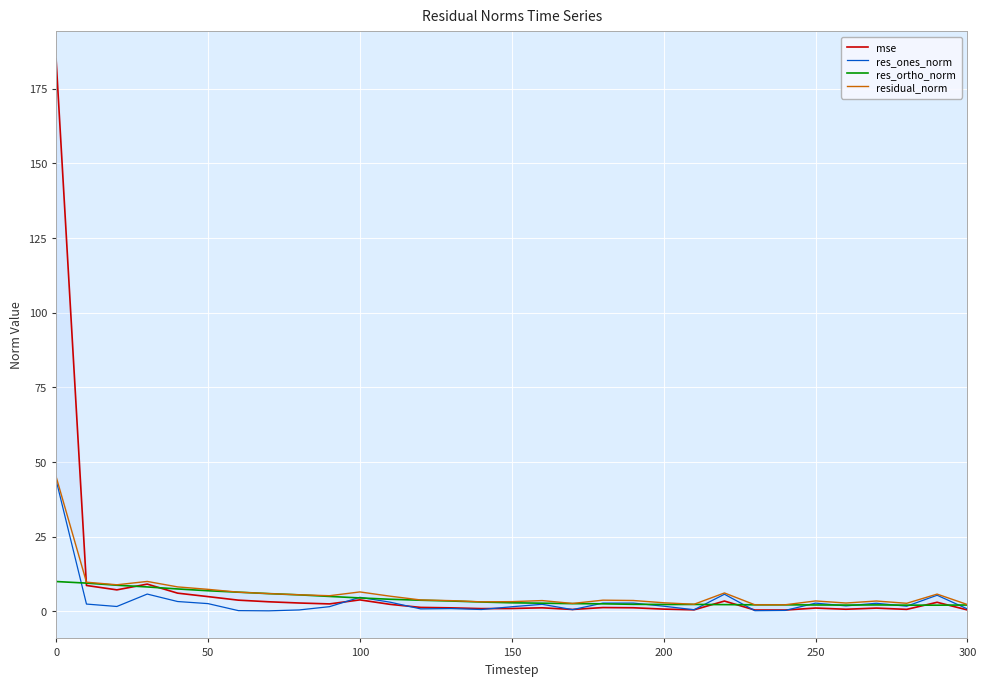

What is the highest value of the res_ortho_norm series?

10.0